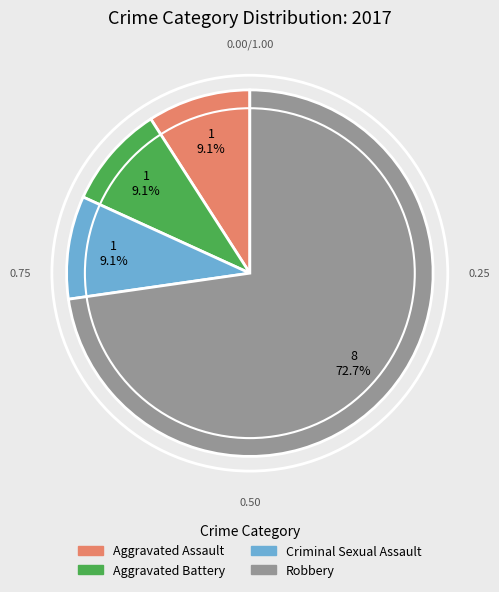

Is there a majority slice in this chart?

Yes